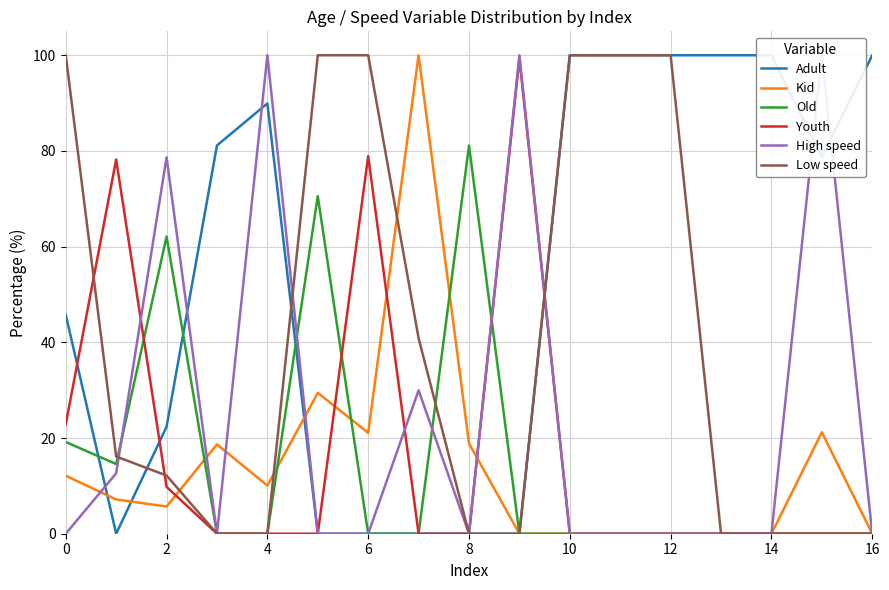

The value of Youth at 16 is -66.0. True or false?

False